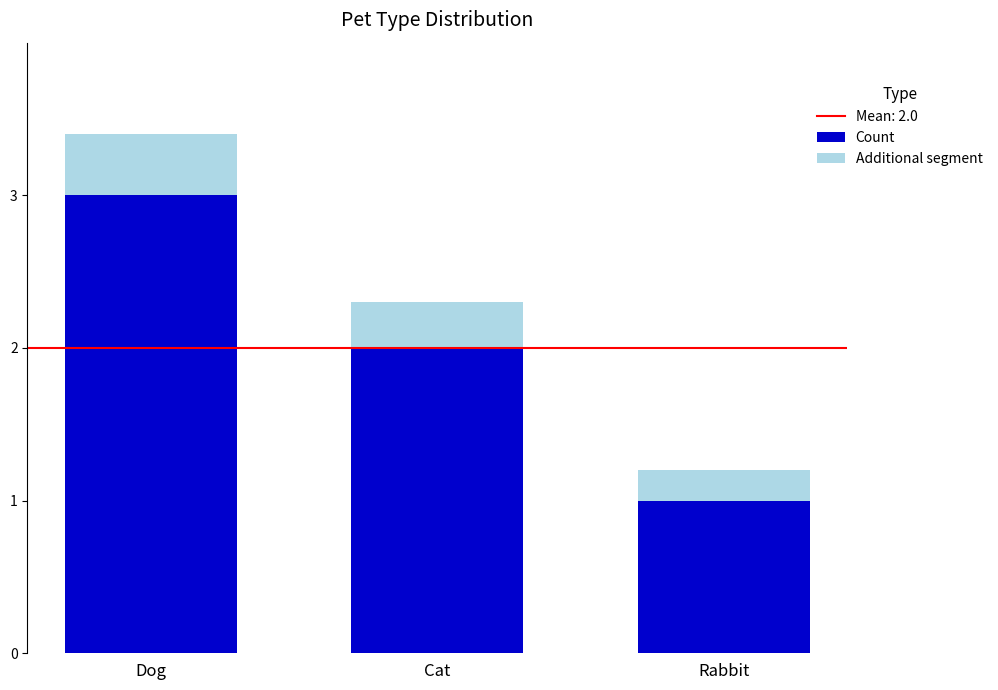

How many bars are there in total?

3